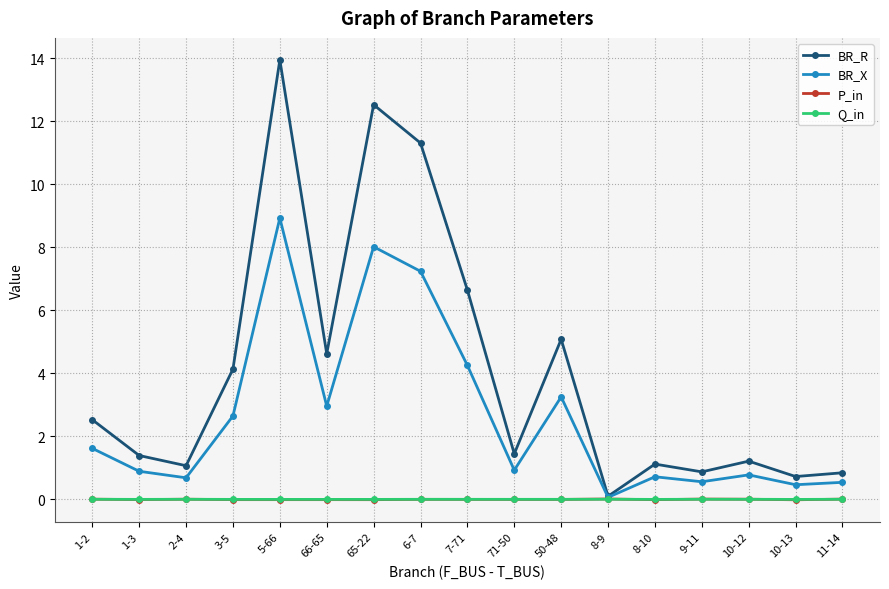

Count the number of data series in this chart.

4